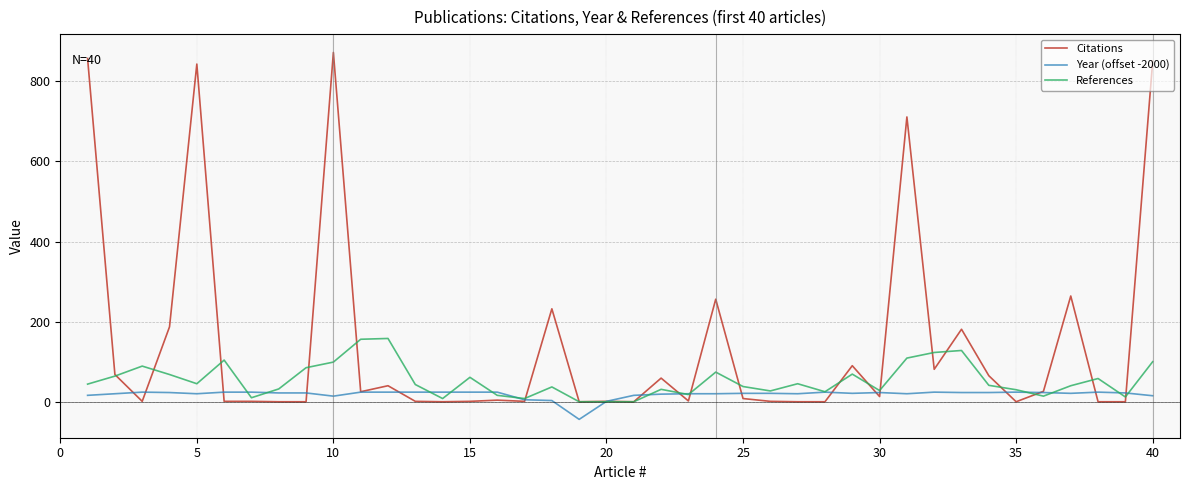

What is the maximum value shown in the chart?

872